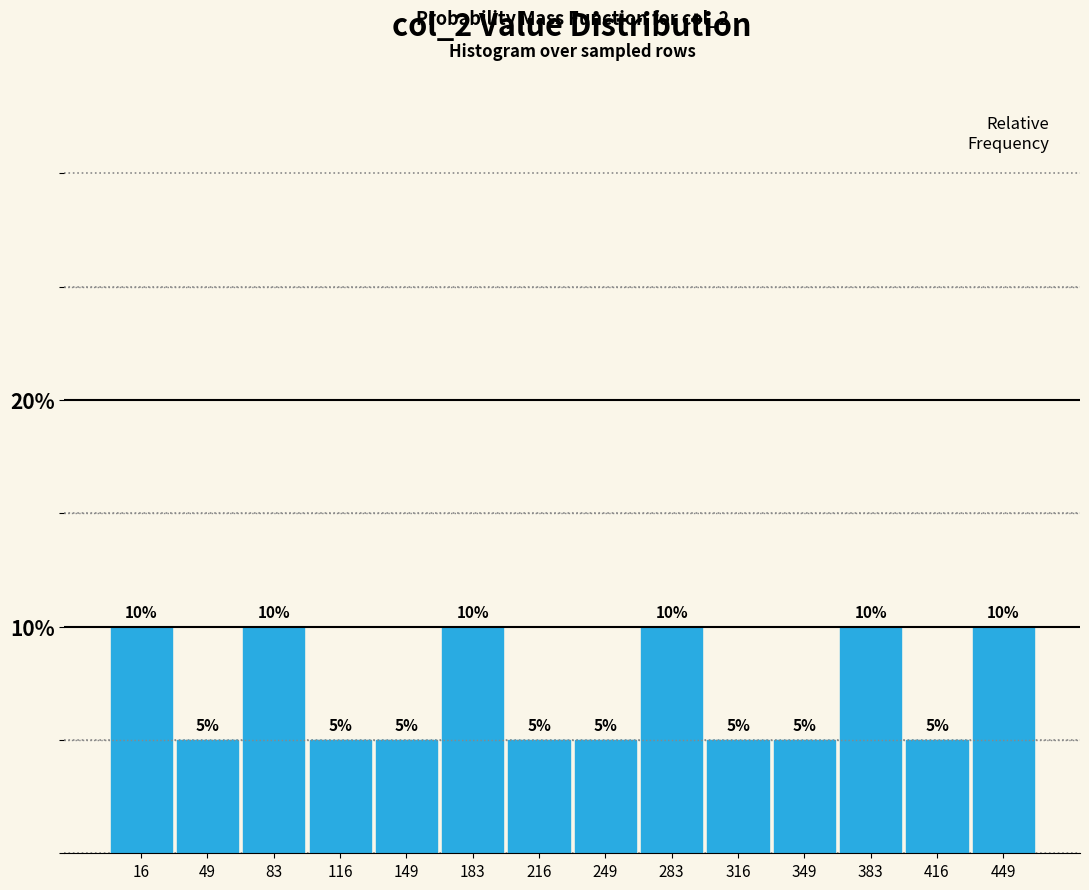

Reading left to right, transcribe all the data shown in this chart.

10	5	10	5	5	10	5	5	10	5	5	10	5	10